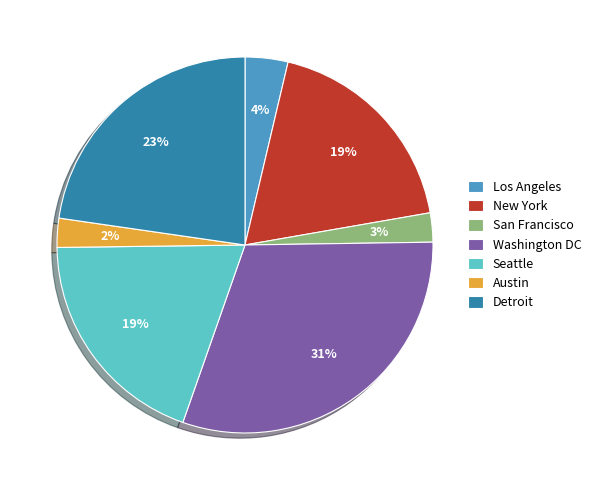

Does any single category account for the majority?

No